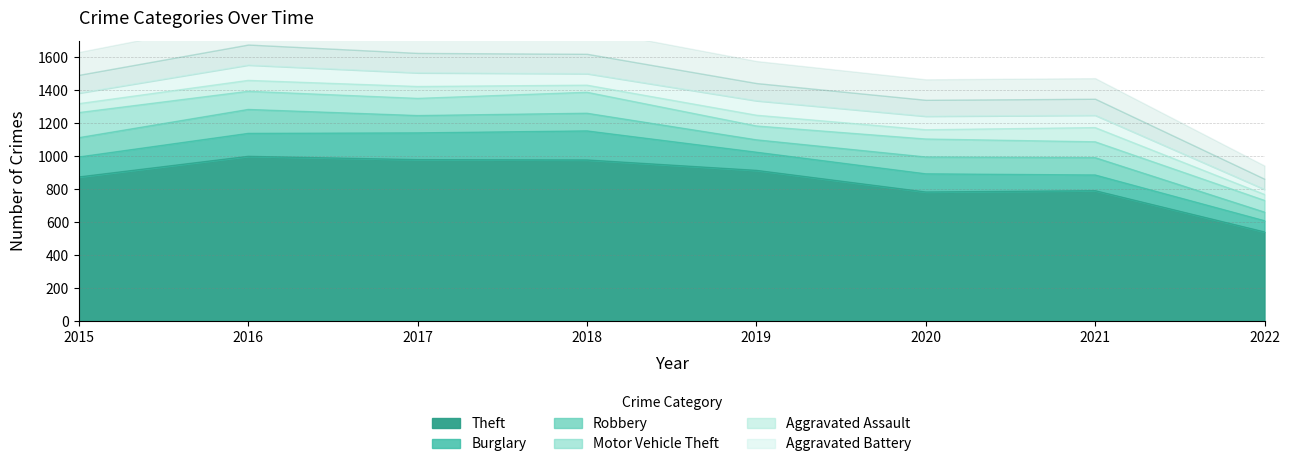

What is the difference between the Burglary values at 2016 and 2022?

71